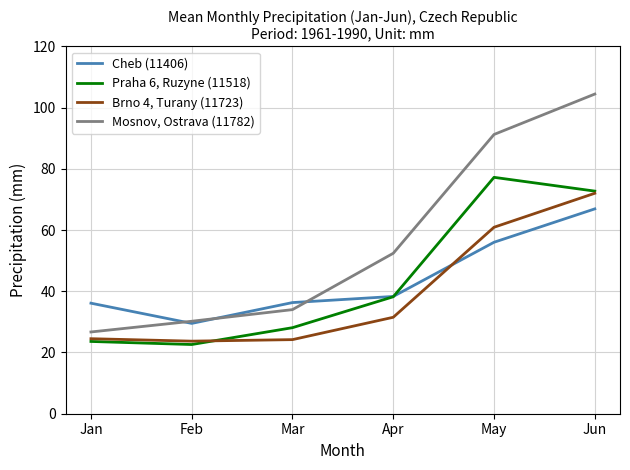

What is the maximum value shown in the chart?

104.4